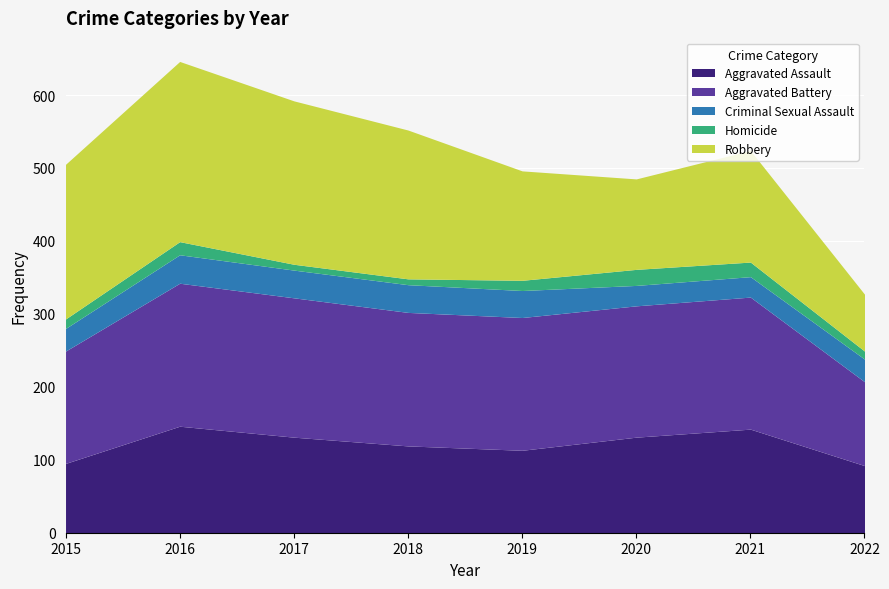

Reading left to right, transcribe all the data shown in this chart.

Aggravated Assault: 2015=95	2016=146	2017=131	2018=119	2019=113	2020=131	2021=142	2022=92
Aggravated Battery: 2015=154	2016=196	2017=191	2018=183	2019=182	2020=180	2021=181	2022=115
Criminal Sexual Assault: 2015=31	2016=39	2017=38	2018=38	2019=37	2020=28	2021=28	2022=31
Homicide: 2015=13	2016=18	2017=8	2018=8	2019=14	2020=22	2021=20	2022=11
Robbery: 2015=212	2016=247	2017=224	2018=204	2019=150	2020=124	2021=153	2022=78